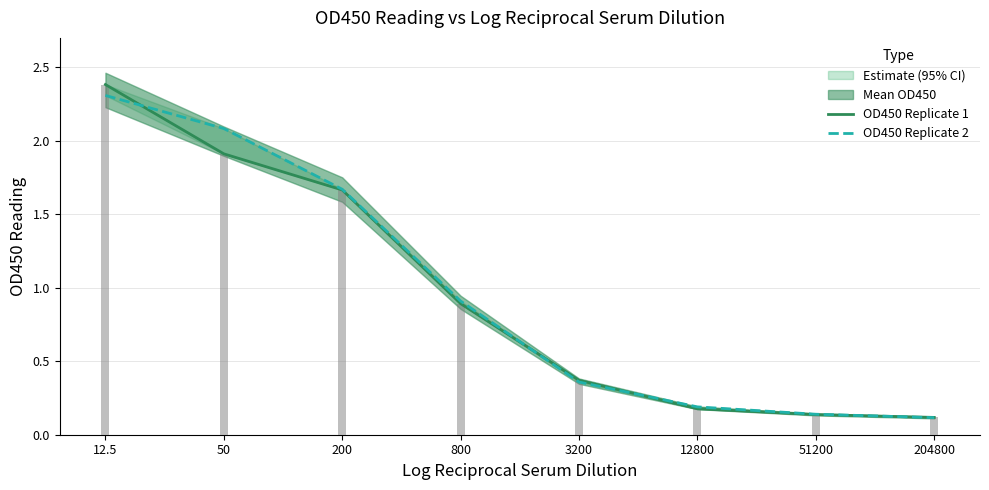

List the series in order of their peak value, lowest first.

OD450 Replicate 2, OD450 Replicate 1